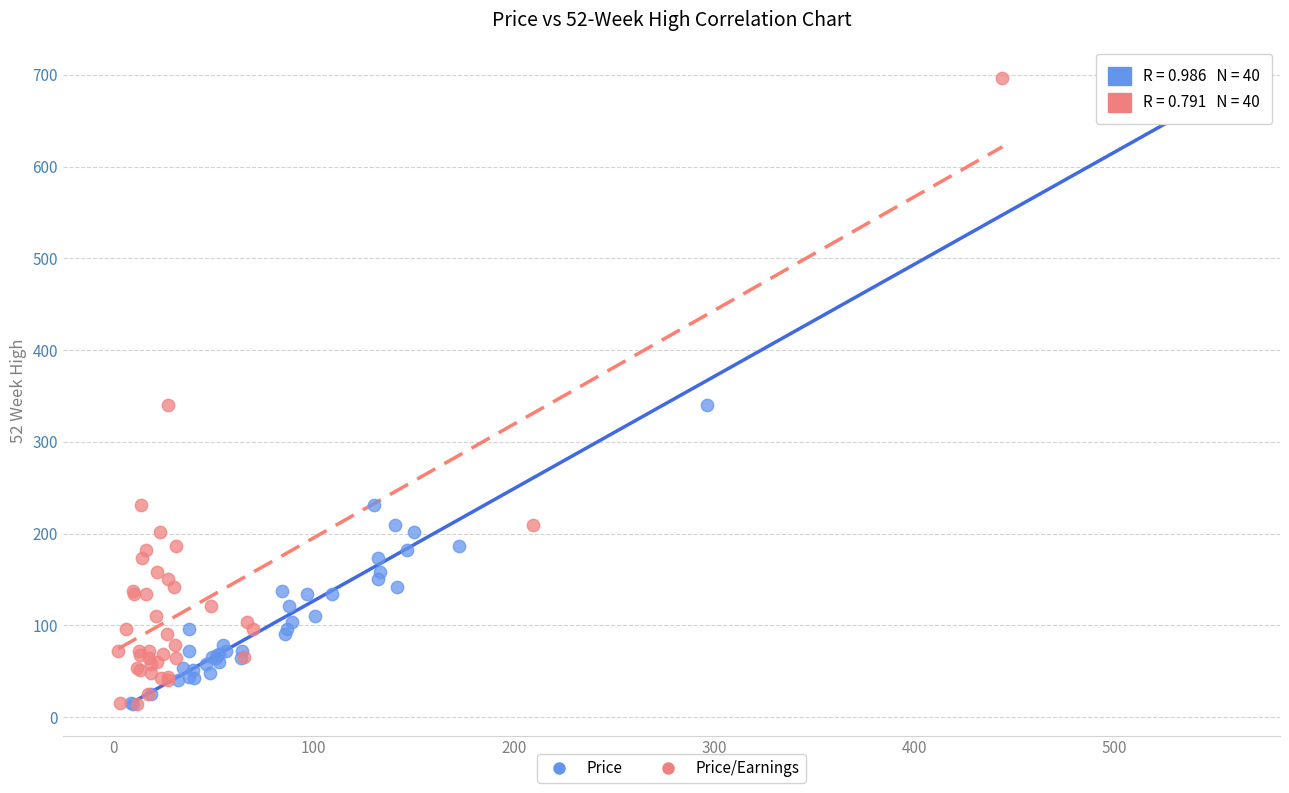

What are all the series names shown in the legend?

Price, Price/Earnings